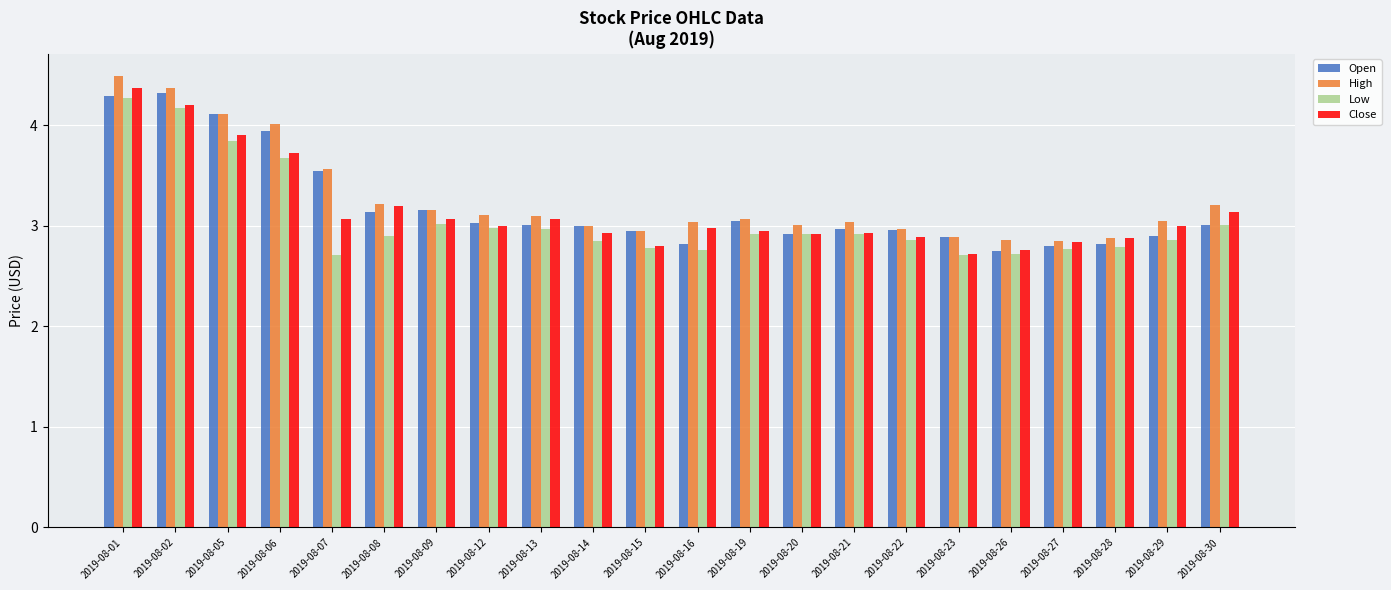

What is the average value of the Low series?

3.1